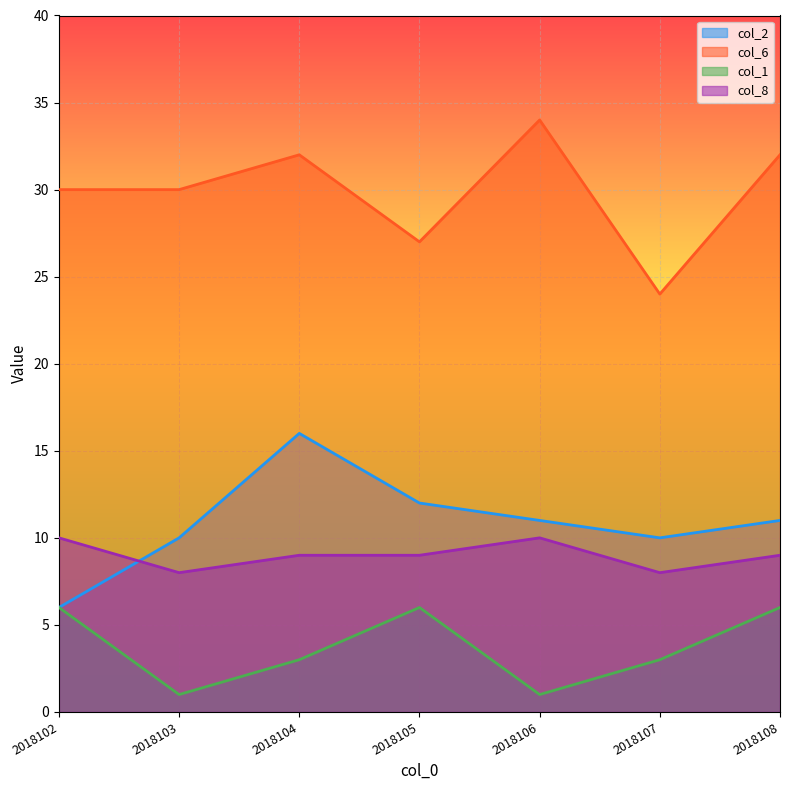

True or false: col_6 has more than 2 interior local peaks.

False